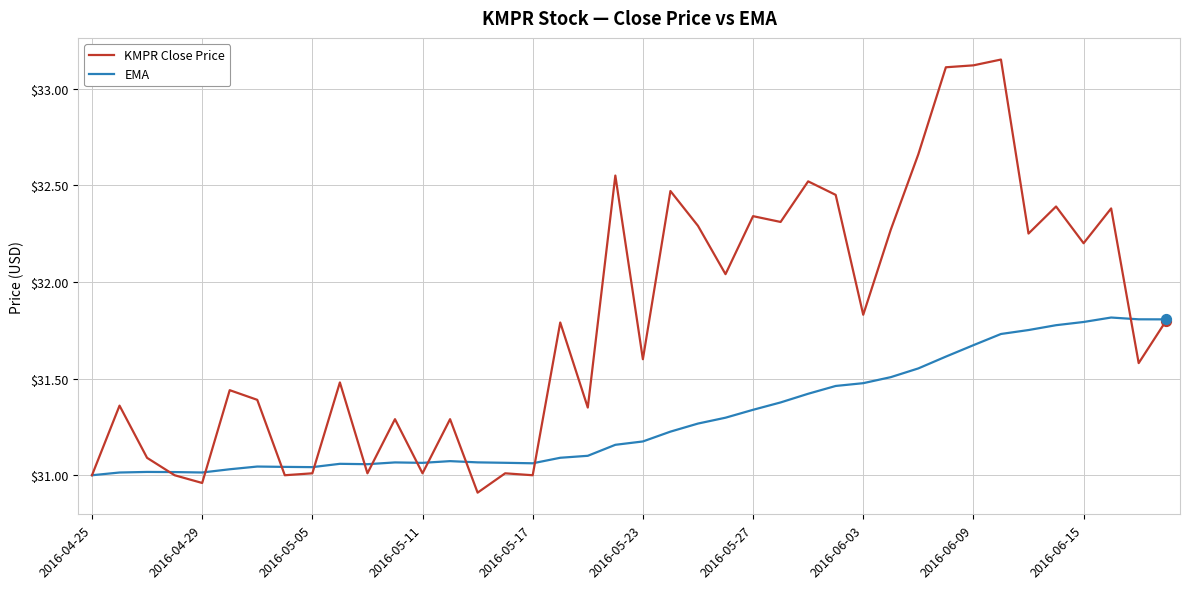

At how many categories does at least one series exceed 32?

17